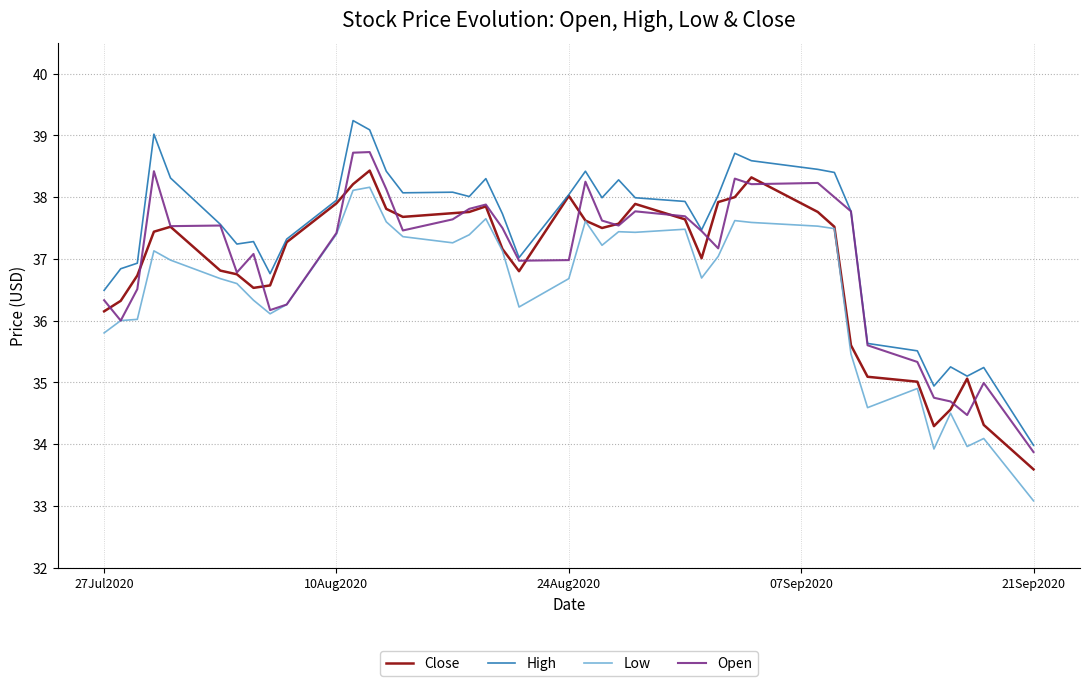

What is the lowest value of the High series?

34.0